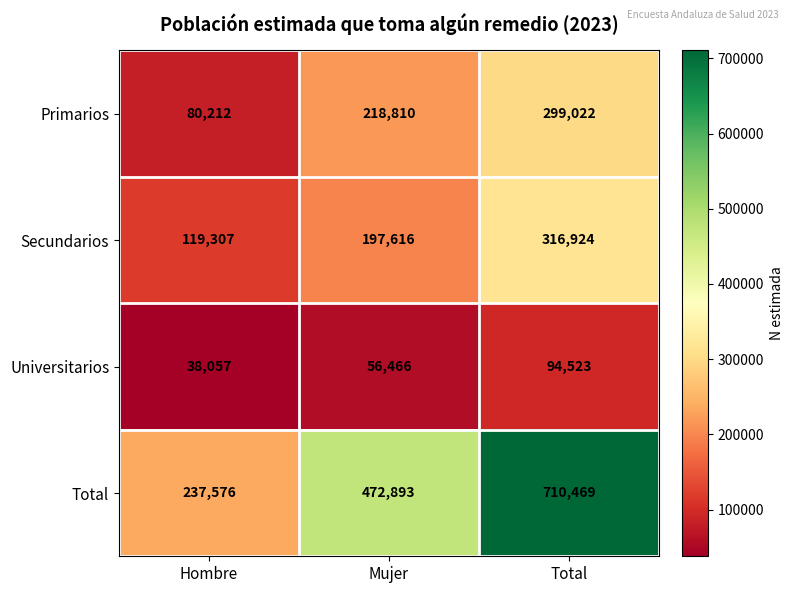

At how many categories does at least one series exceed 196605?

3